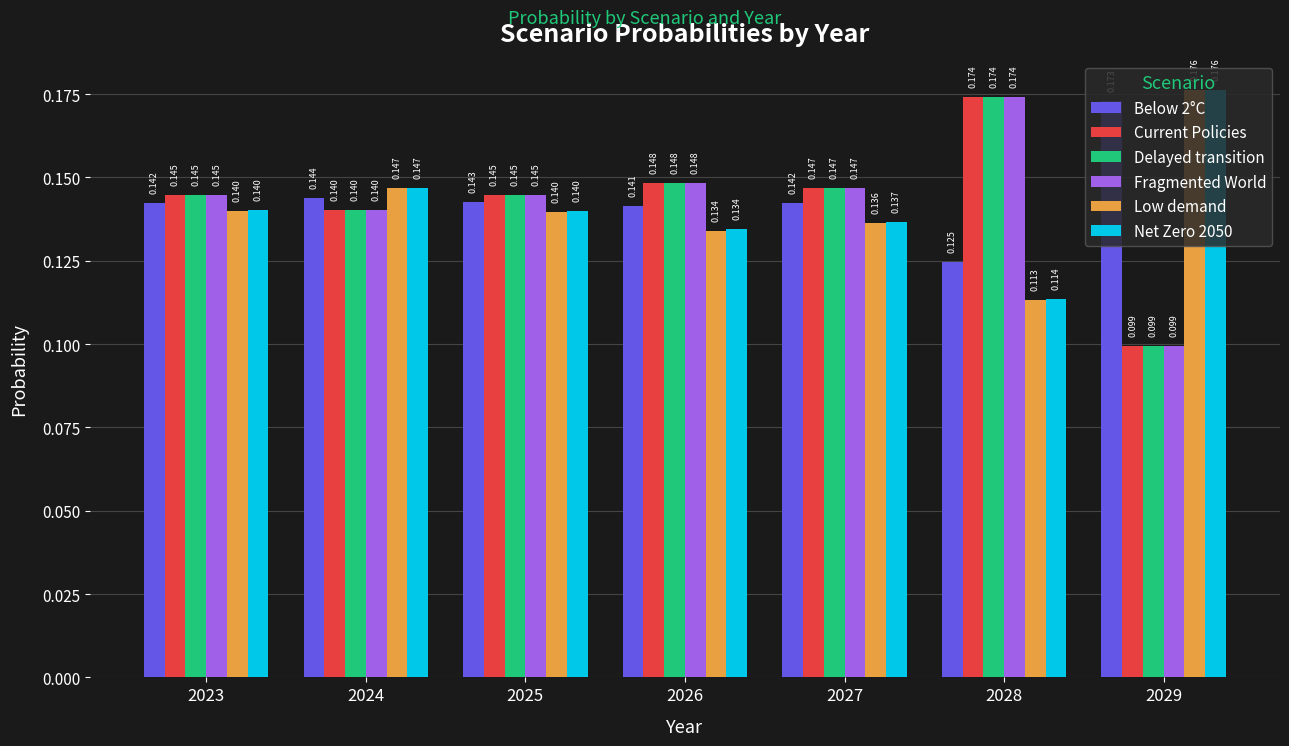

Is the value of Net Zero 2050 at 2026 greater than the value of Fragmented World at 2027?

No